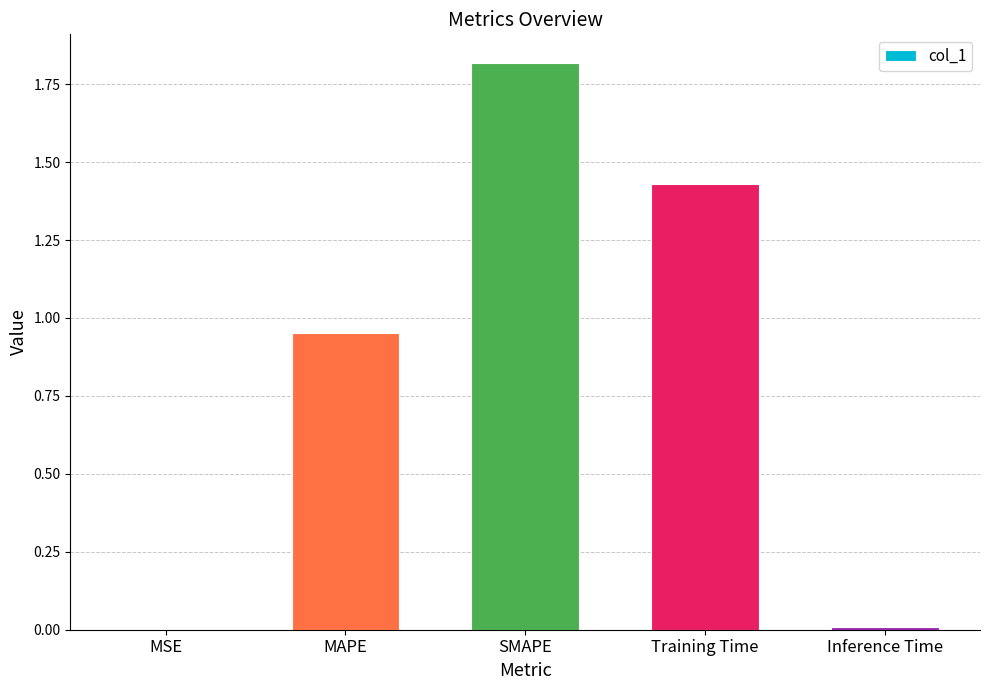

The value at MSE is 0.0. True or false?

True